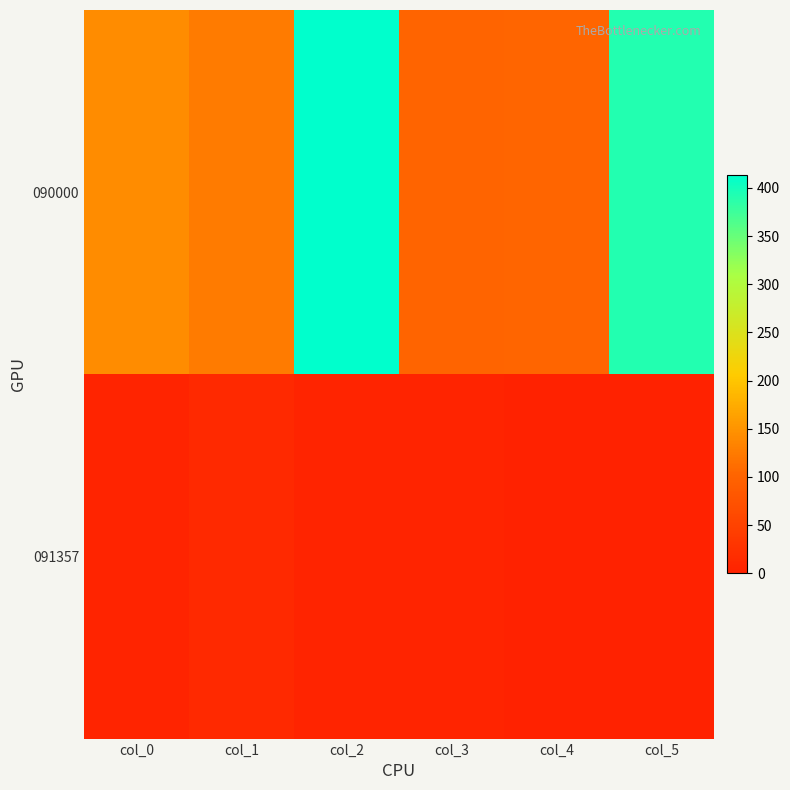

At which category is the sum across all series the highest?

col_2